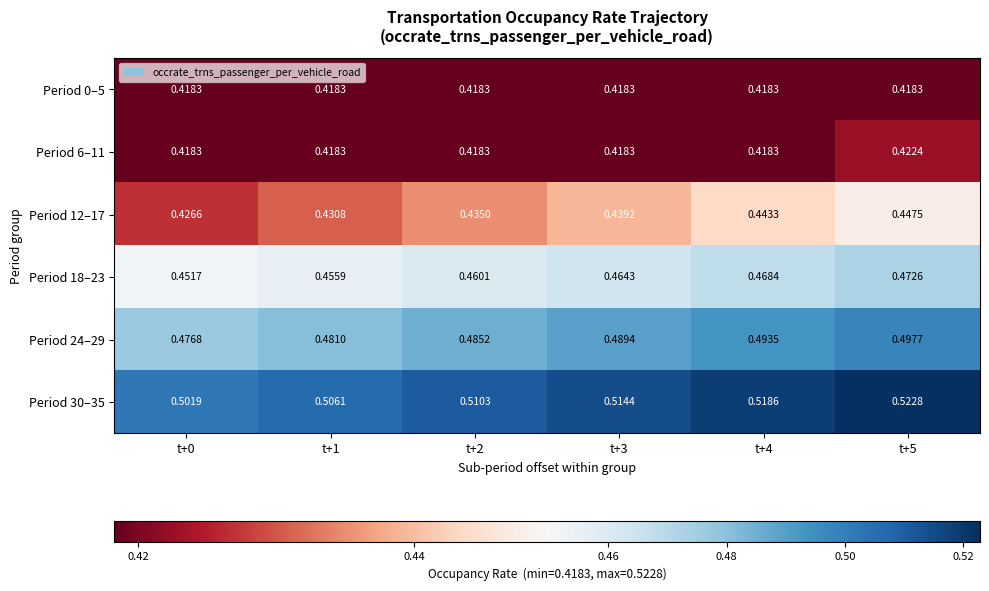

Is the value of Period 0–5 at t+4 greater than the value of Period 12–17 at t+5?

No